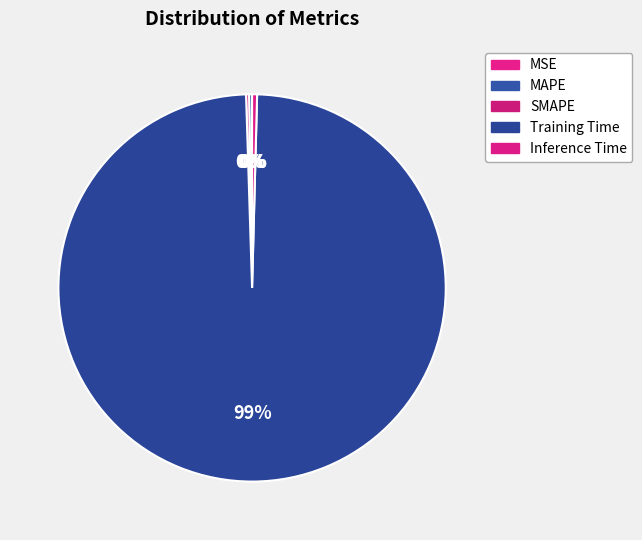

To the nearest percent, what is the difference between the largest and smallest slice percentages?

99%